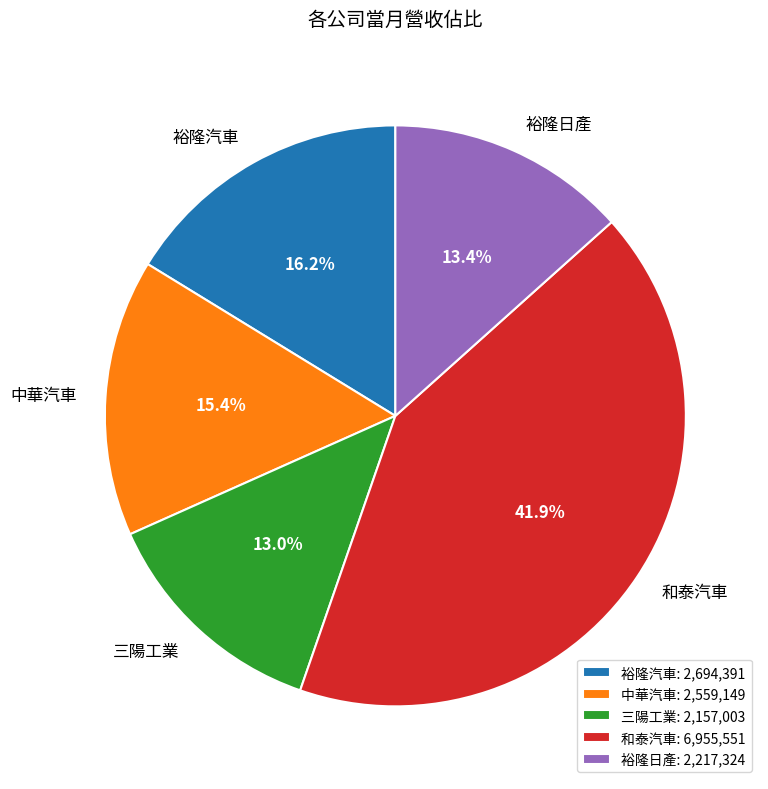

Between 裕隆日產 and 和泰汽車, which is larger?

和泰汽車